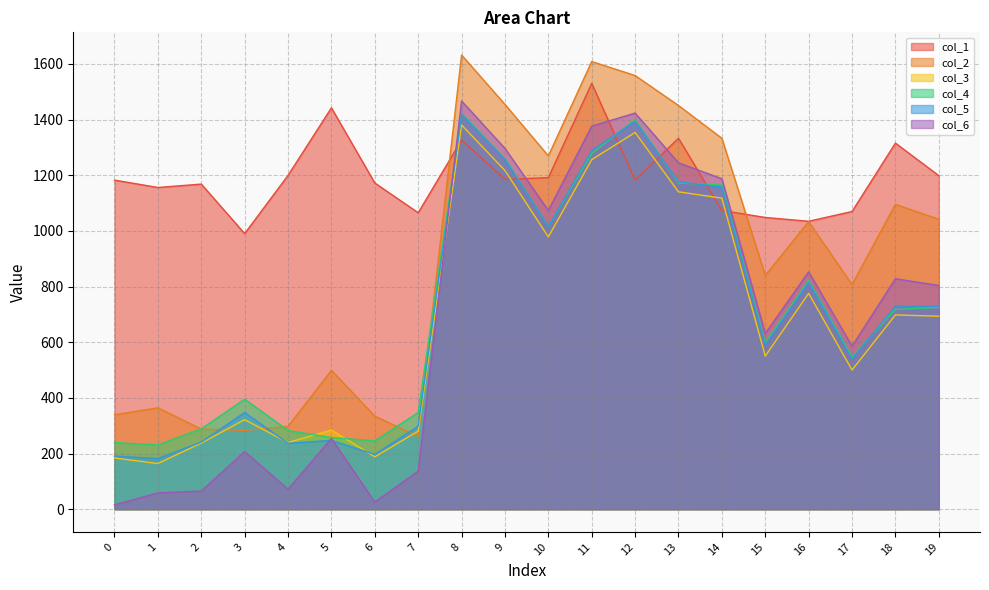

Between 0 and 12, which series saw the biggest shift?

col_6